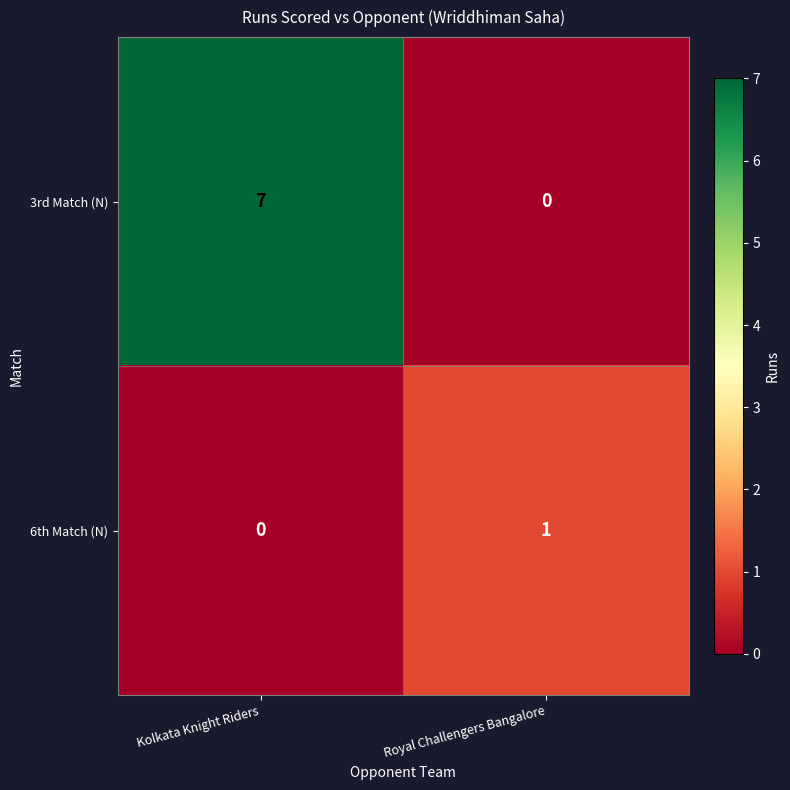

The value of 3rd Match (N) at Kolkata Knight Riders is 7. True or false?

True